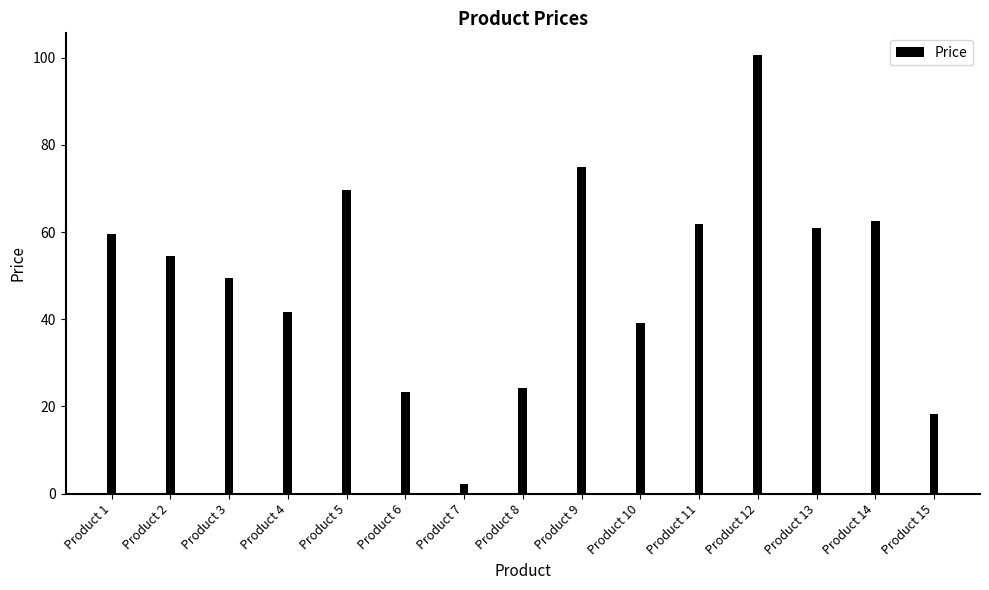

What is the change in value from Product 2 to Product 12?

+45.9